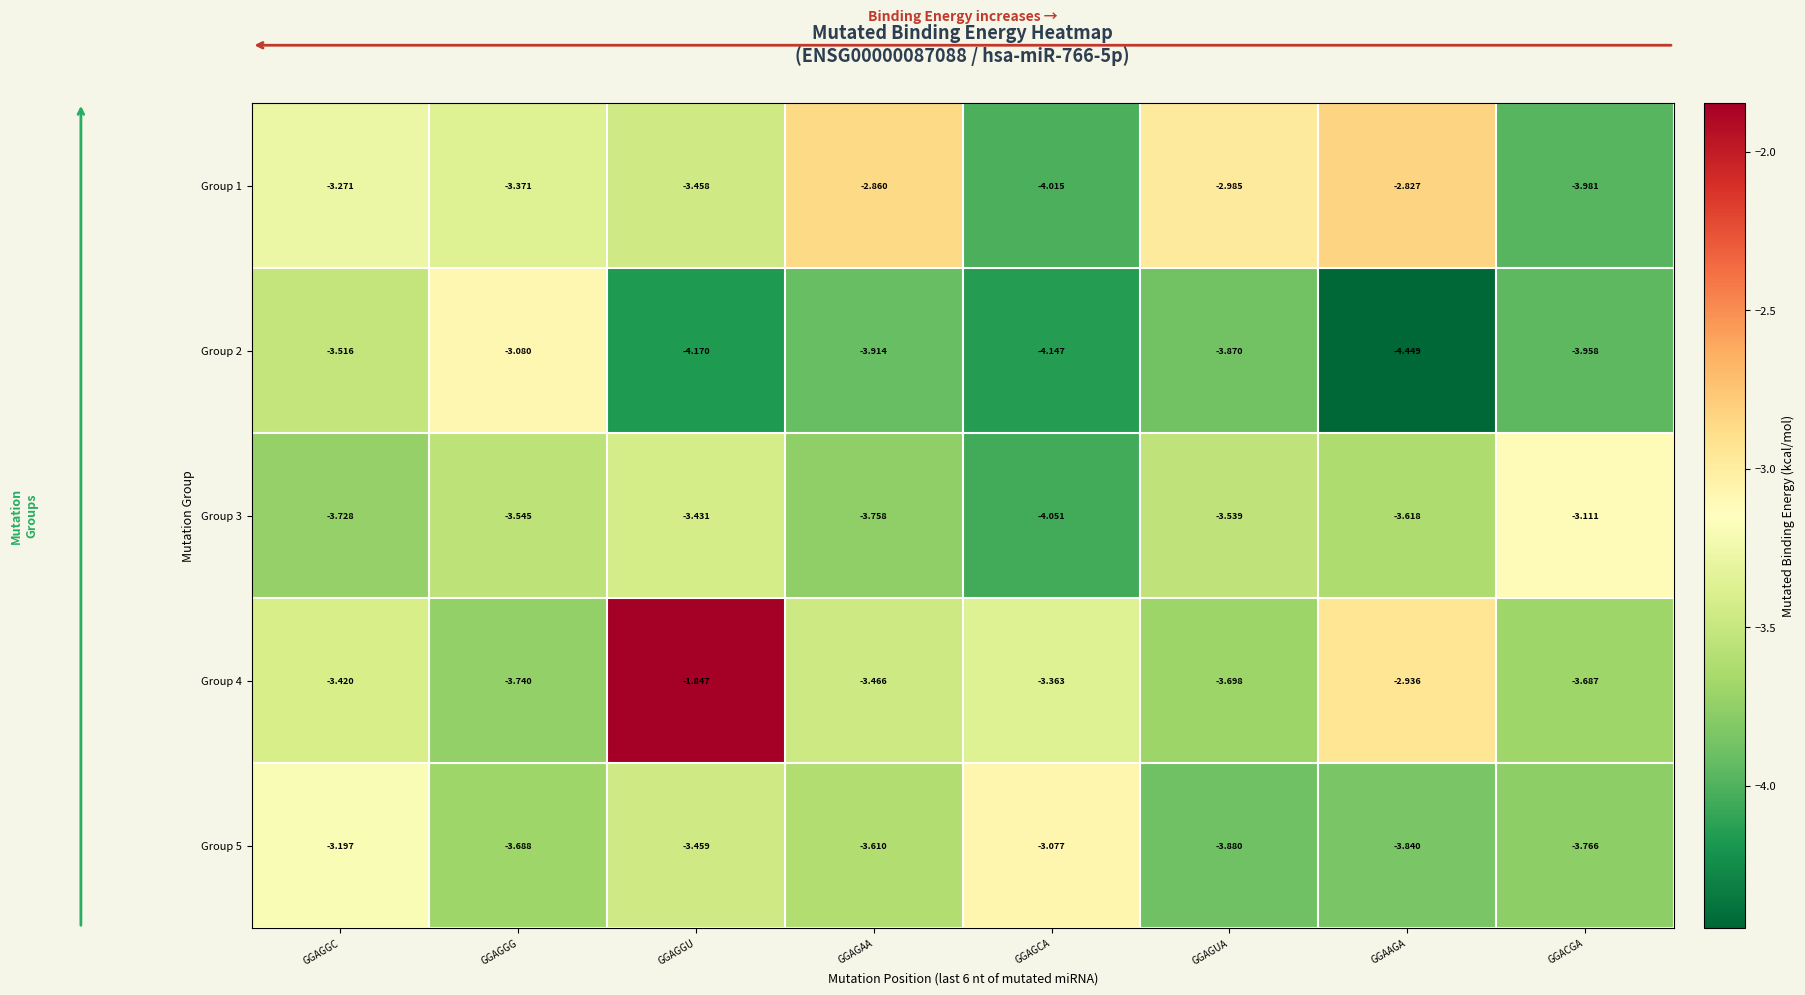

Which category has the highest value across all series?

GGAGGU